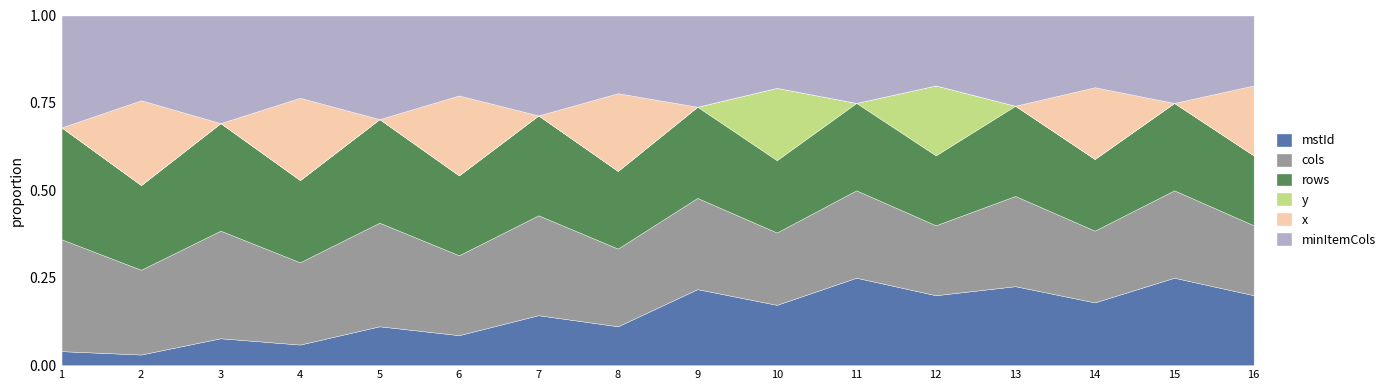

How many lines are shown in the chart?

6